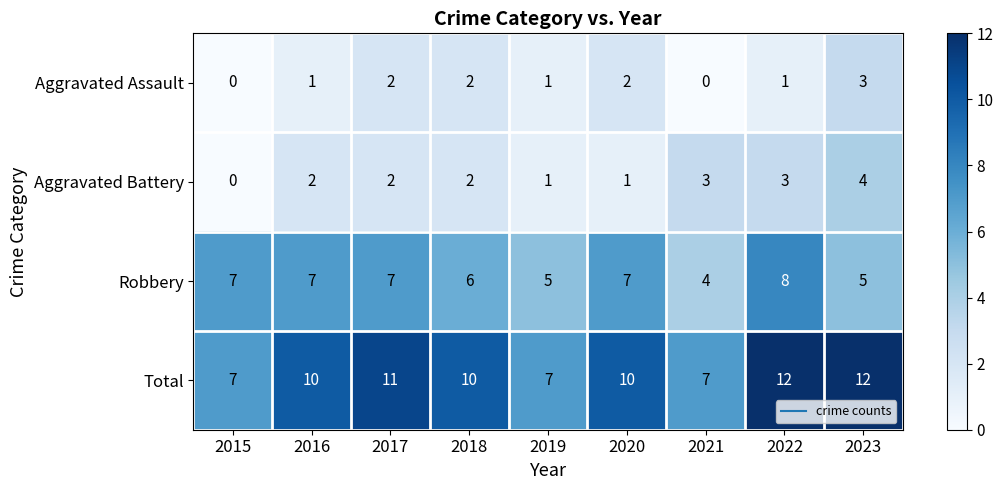

What is the difference between the Total values at 2021 and 2022?

5